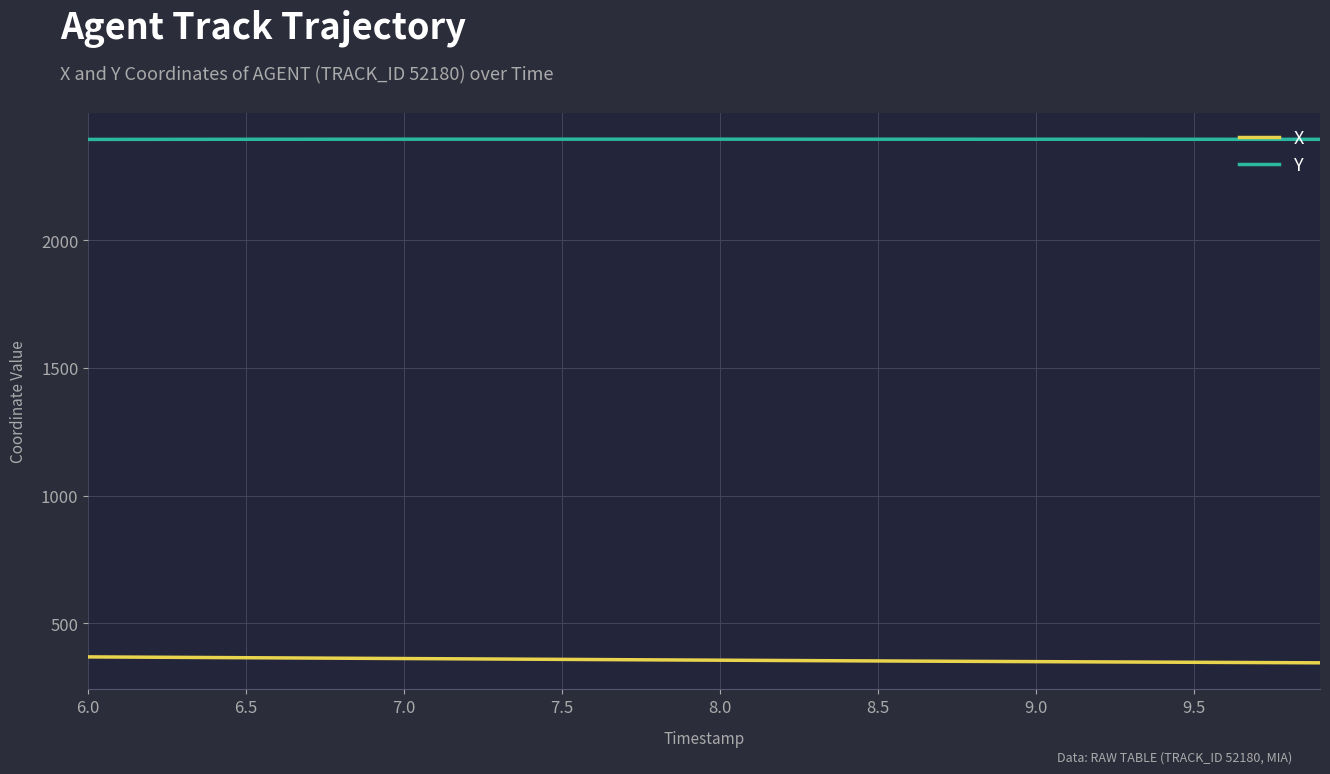

Is this an area chart (filled region under the line)?

No